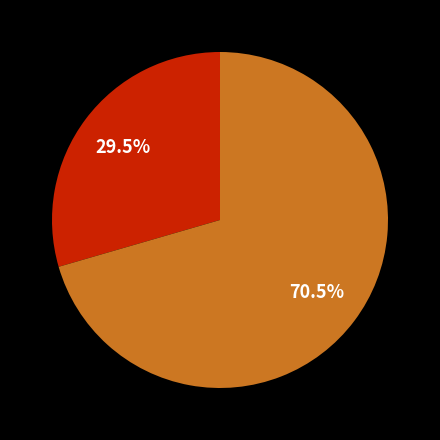

Is there any slice that represents more than half of the pie?

Yes